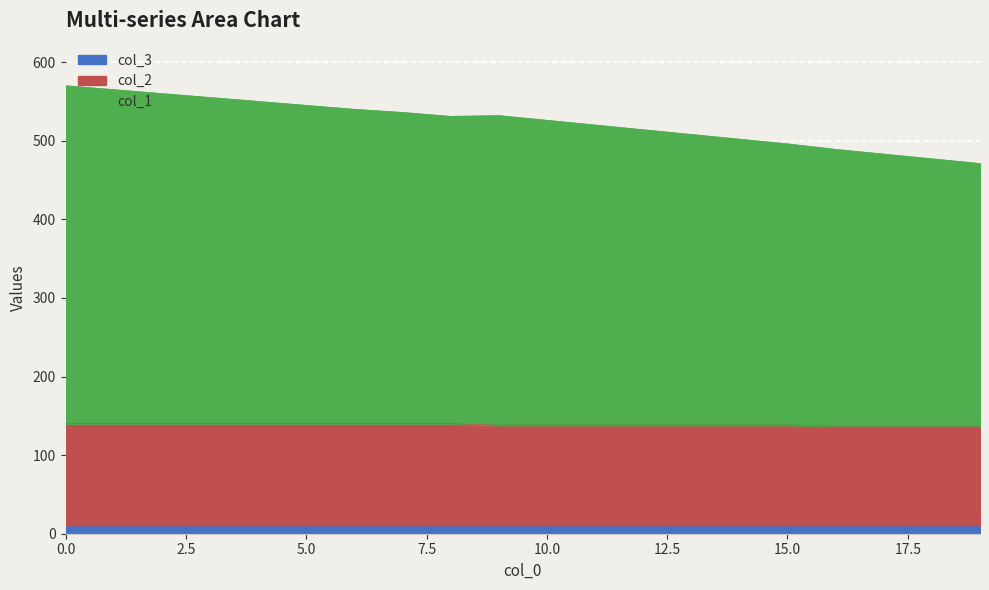

True or false: col_2 and col_1 intersect in this chart.

False